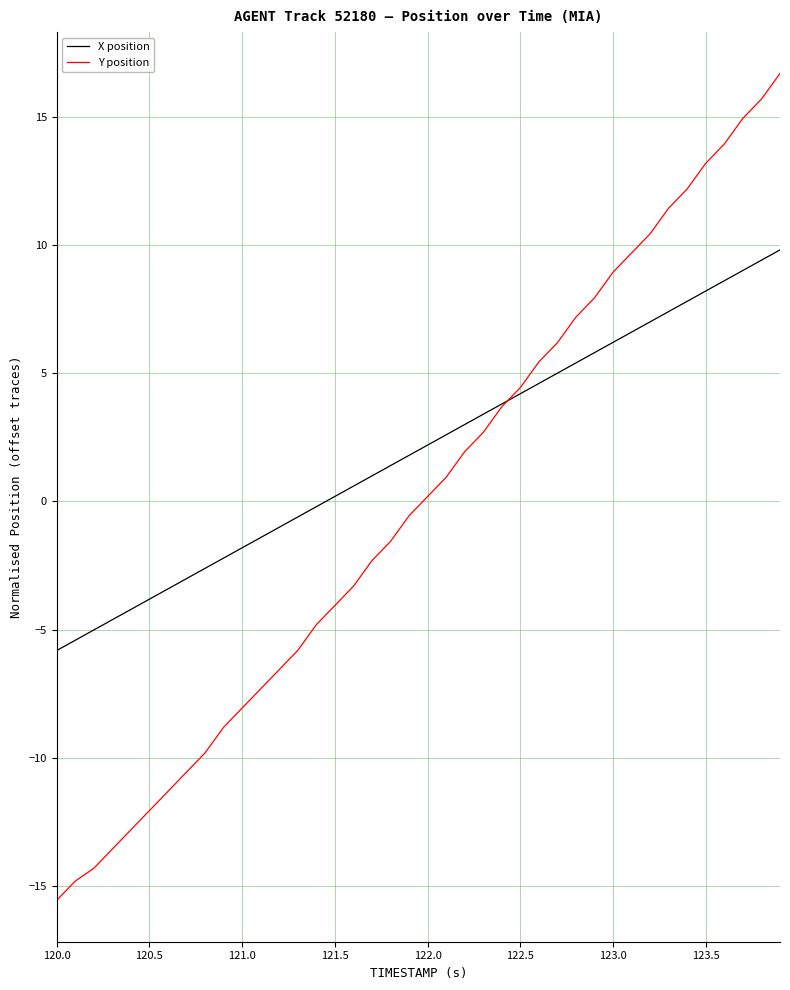

How many intersections are there between X position and Y position?

1